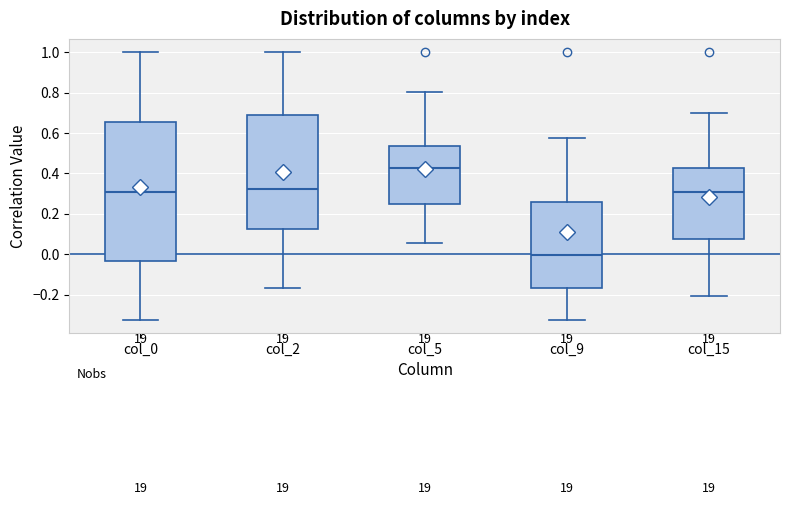

Reading left to right, transcribe this box plot: for each box, give where its median line is, the range the box spans, and where its two whiskers end, as read against the y-axis. The values are not printed on the chart, so give them approximately, as read against the axis.

col_0: median 0.30, box -0.04 to 0.66, whiskers -0.32 to 1.00
col_2: median 0.32, box 0.12 to 0.70, whiskers -0.16 to 1.00
col_5: median 0.42, box 0.24 to 0.54, whiskers 0.06 to 0.80
col_9: median 0.00, box -0.16 to 0.26, whiskers -0.32 to 0.58
col_15: median 0.30, box 0.08 to 0.42, whiskers -0.20 to 0.70